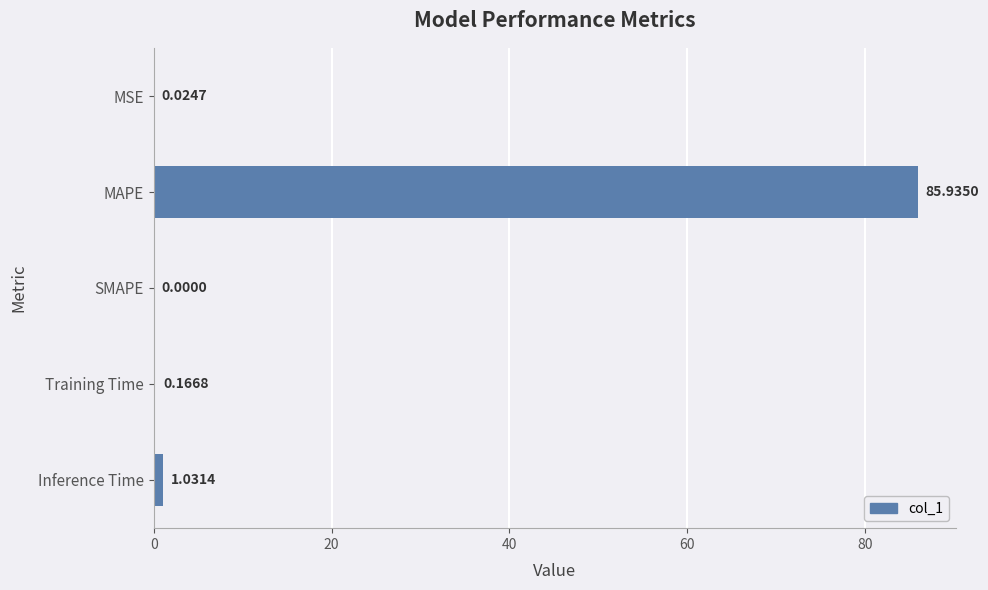

Where is the data nearest to the value 42?

Inference Time